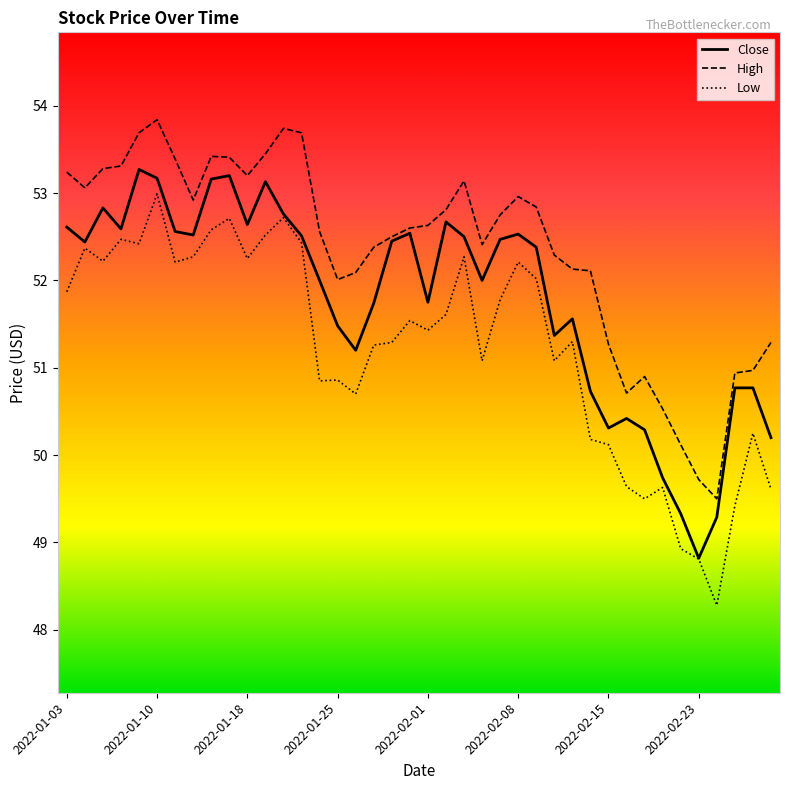

What is the maximum value shown in the chart?

53.8